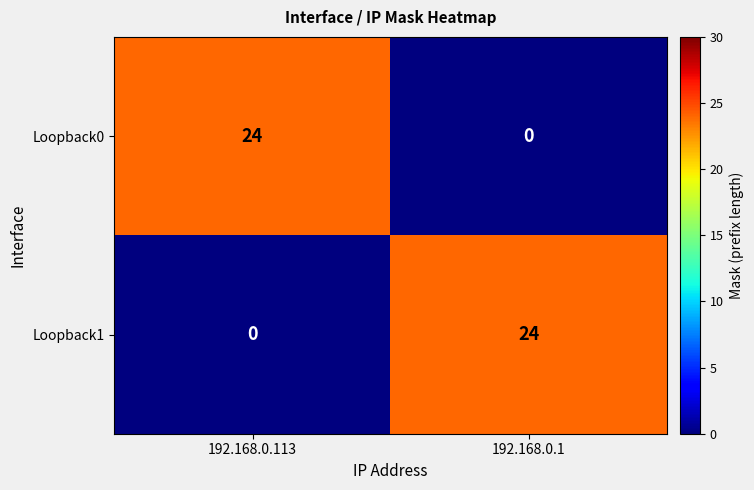

The value of Loopback0 at 192.168.0.113 is 11. True or false?

False